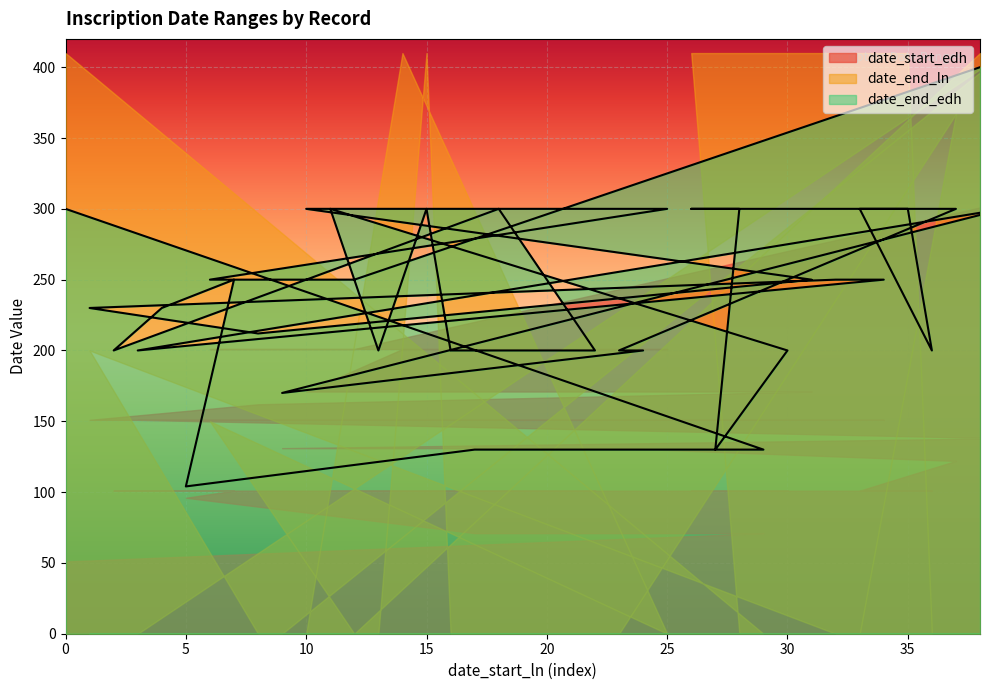

What is the difference between the maximum and minimum values in the date_end_ln series?

410